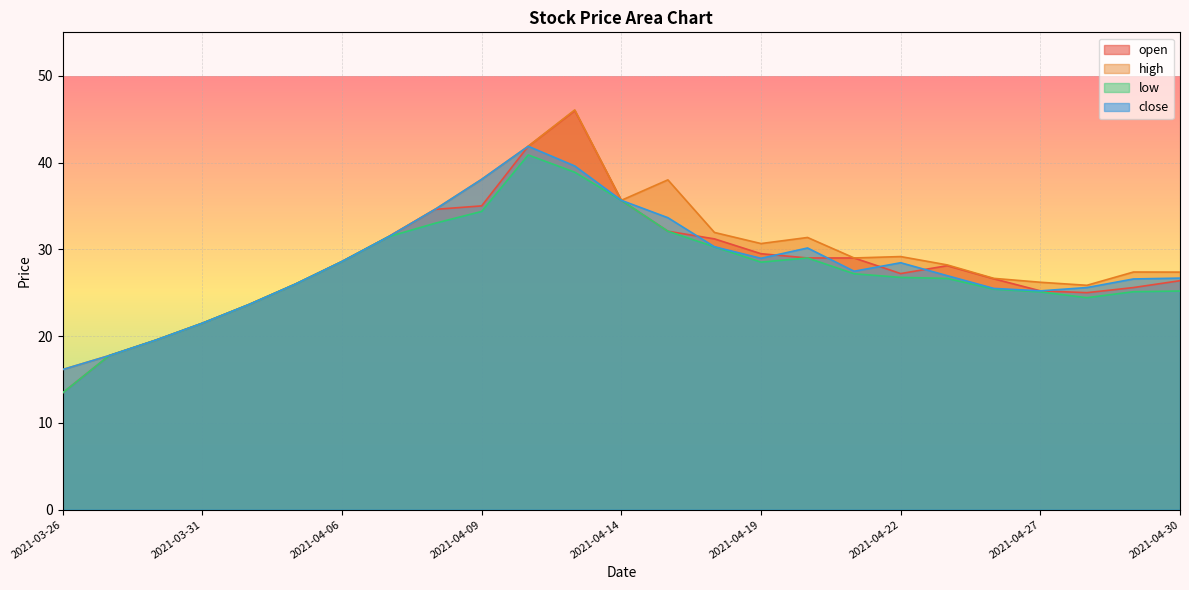

How many lines are shown in the chart?

4